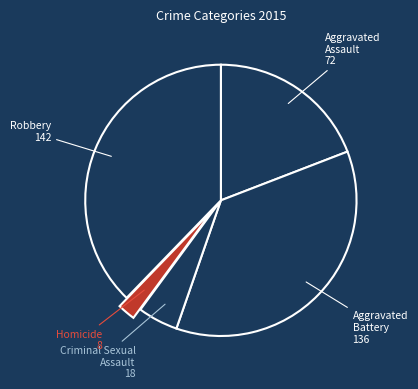

Count the number of slices in the pie.

5